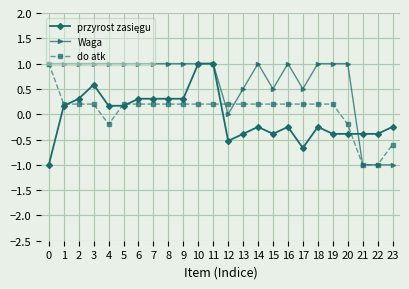

Which series has the largest total across all categories?

Waga